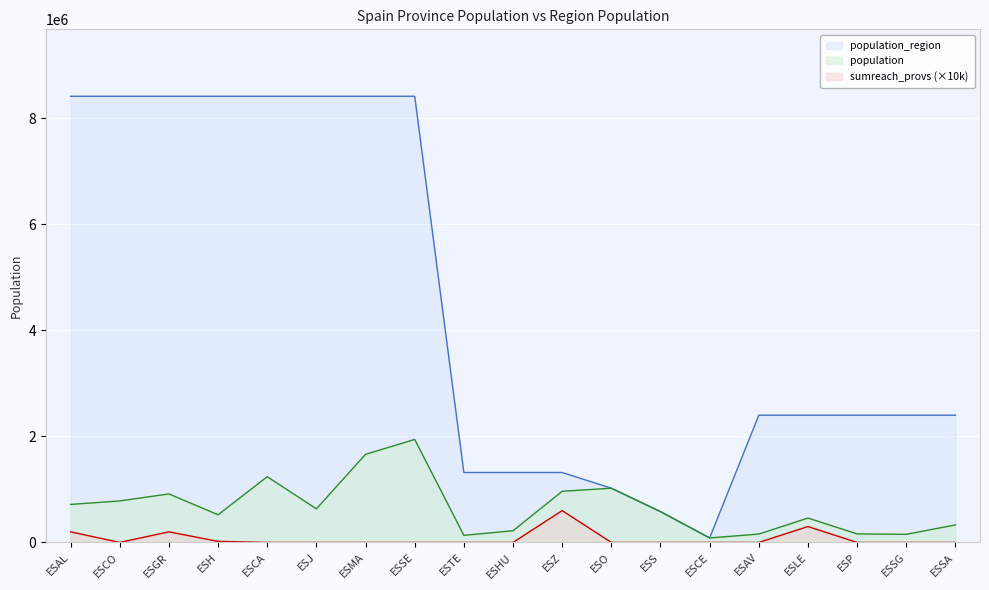

Reading right to left, extract all data points from this chart.

population: 330119	153129	160980	460001	157640	84777	581078	1022800	964693	220461	134137	1942389	1661785	633564	1240155	521870	914678	782979	716820
population_region: 2399548	2399548	2399548	2399548	2399548	84777	581078	1022800	1319291	1319291	1319291	8414240	8414240	8414240	8414240	8414240	8414240	8414240	8414240
sumreach_provs: 0	0	0	300000	0	0	0	0	600000	0	0	0	0	0	0	20000	200000	0	200000